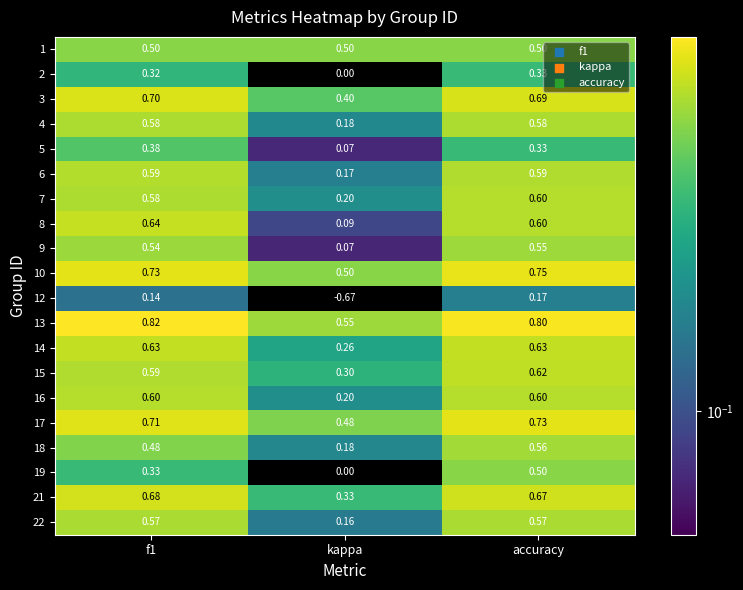

At which category is the sum across all series the highest?

accuracy